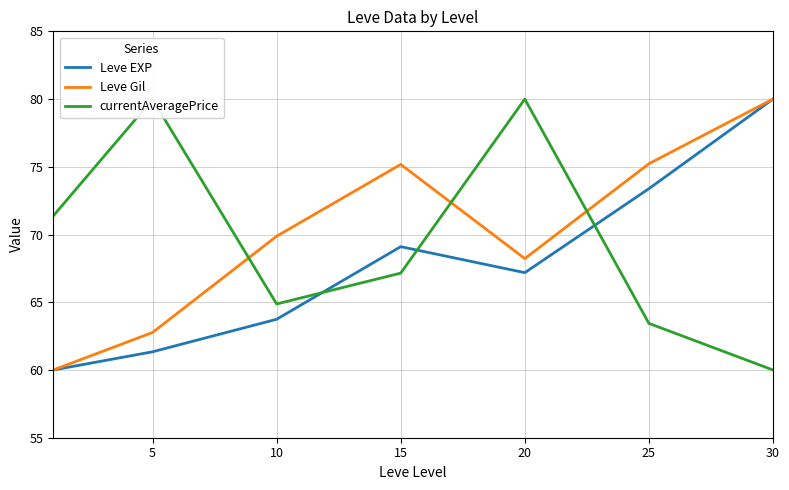

How many intersections are there between Leve Gil and currentAveragePrice?

3